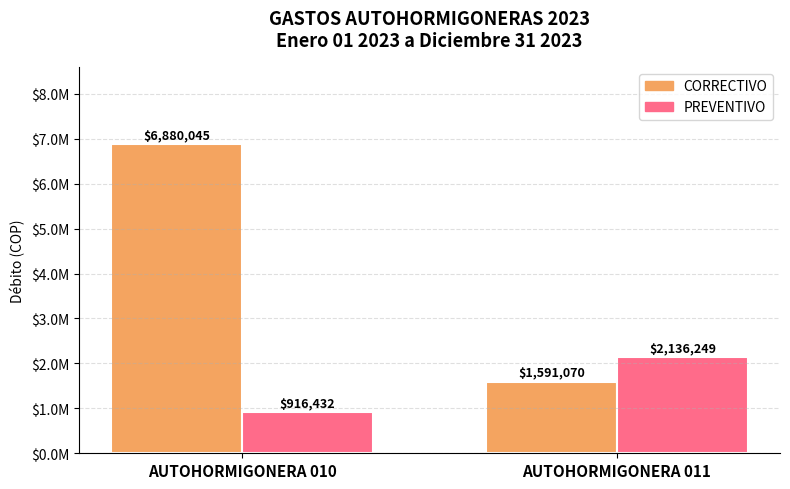

Rank the series by their maximum value, from lowest to highest.

PREVENTIVO, CORRECTIVO